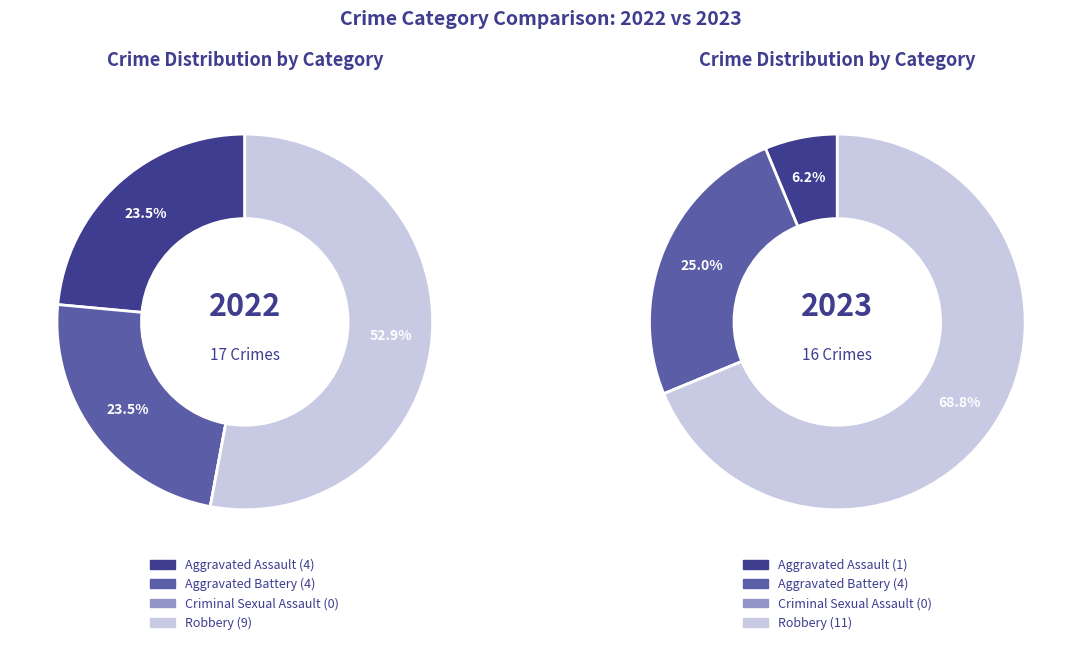

Rank the series by their average value, from lowest to highest.

values_2023, values_2022